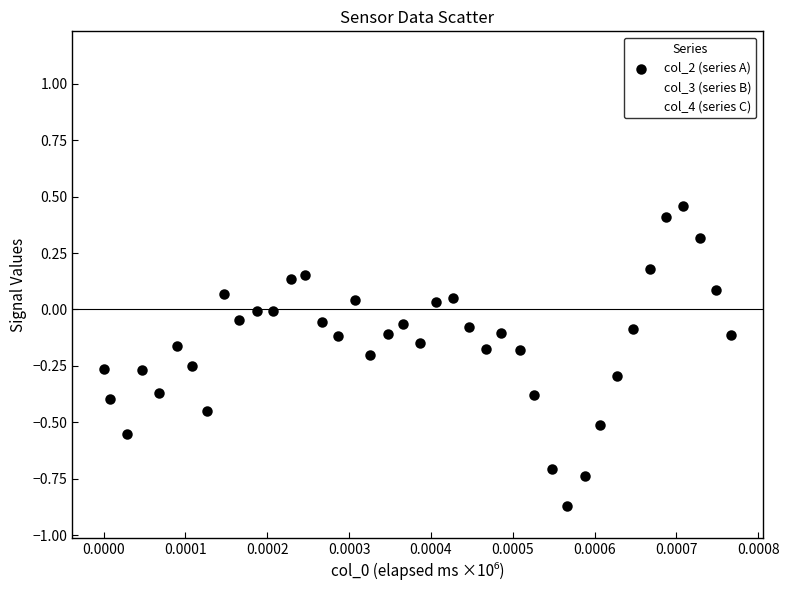

Which series has the widest spread of Y values?

col_3 (series B)